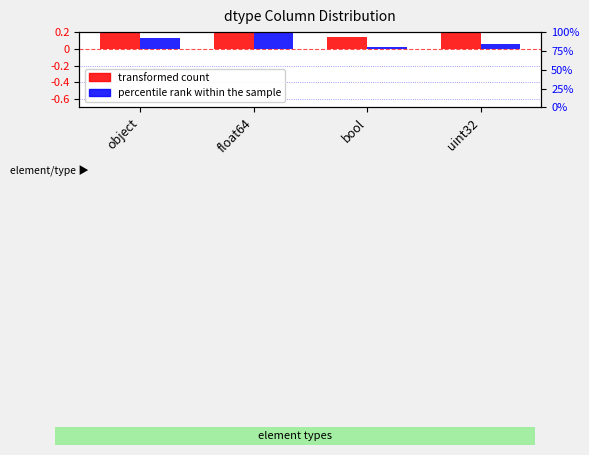

List the series in order of their peak value, highest first.

transformed count, percentile rank within the sample